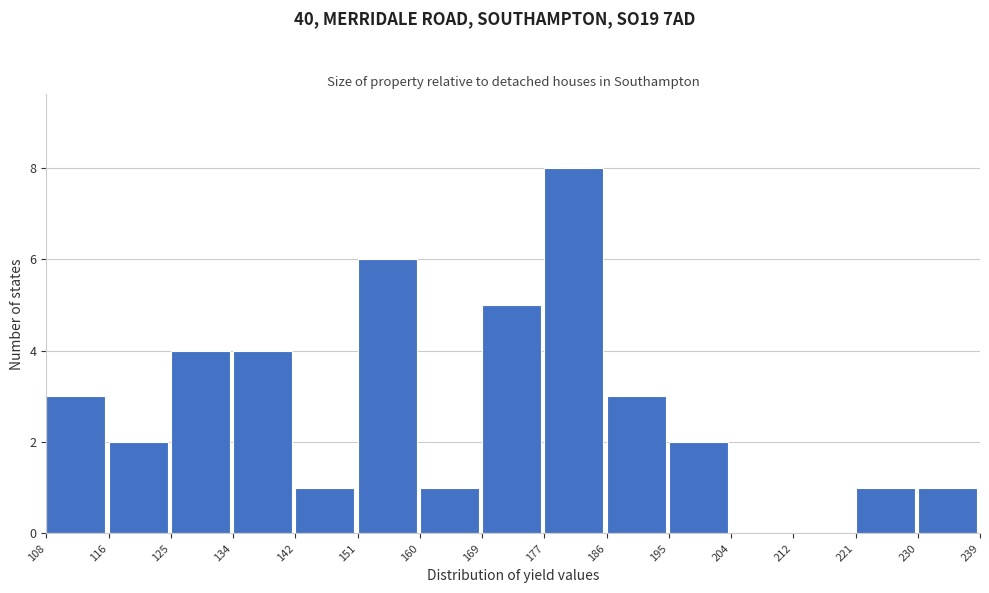

What is the height of the bar covering 160 to 169 on the x-axis? The values are not printed on the chart, so give them approximately, as read against the axis.

1